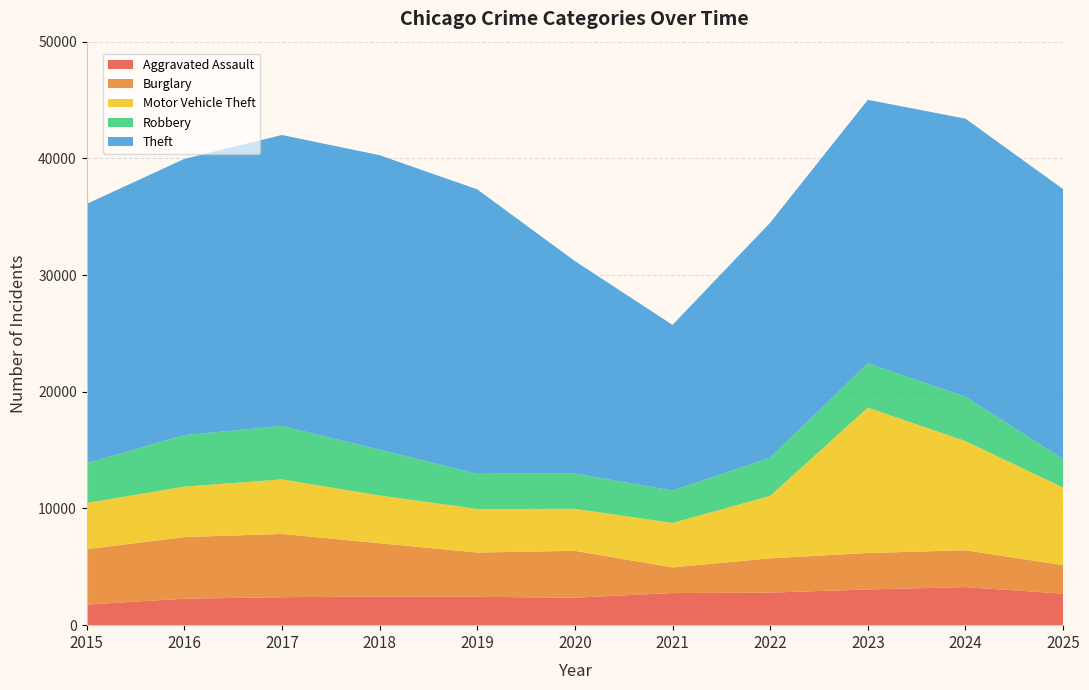

Reading right to left, transcribe all the data shown in this chart.

Aggravated Assault: 2025=2697	2024=3263	2023=3060	2022=2789	2021=2751	2020=2352	2019=2431	2018=2457	2017=2395	2016=2268	2015=1764
Burglary: 2025=2446	2024=3156	2023=3124	2022=2938	2021=2200	2020=4020	2019=3792	2018=4567	2017=5422	2016=5279	2015=4747
Motor Vehicle Theft: 2025=6644	2024=9354	2023=12458	2022=5347	2021=3810	2020=3601	2019=3742	2018=4088	2017=4675	2016=4325	2015=3955
Robbery: 2025=2442	2024=3799	2023=3799	2022=3281	2021=2766	2020=3032	2019=3001	2018=3927	2017=4573	2016=4410	2015=3410
Theft: 2025=23133	2024=23829	2023=22576	2022=20132	2021=14205	2020=18197	2019=24381	2018=25234	2017=24937	2016=23670	2015=22218